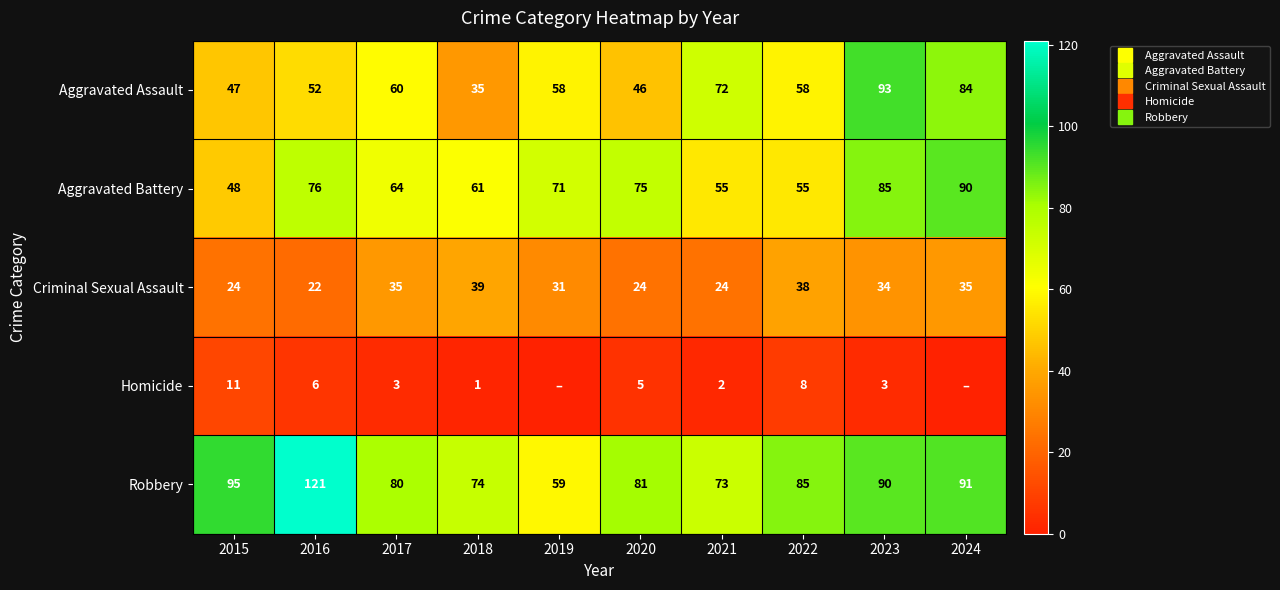

What is the maximum value shown in the chart?

121